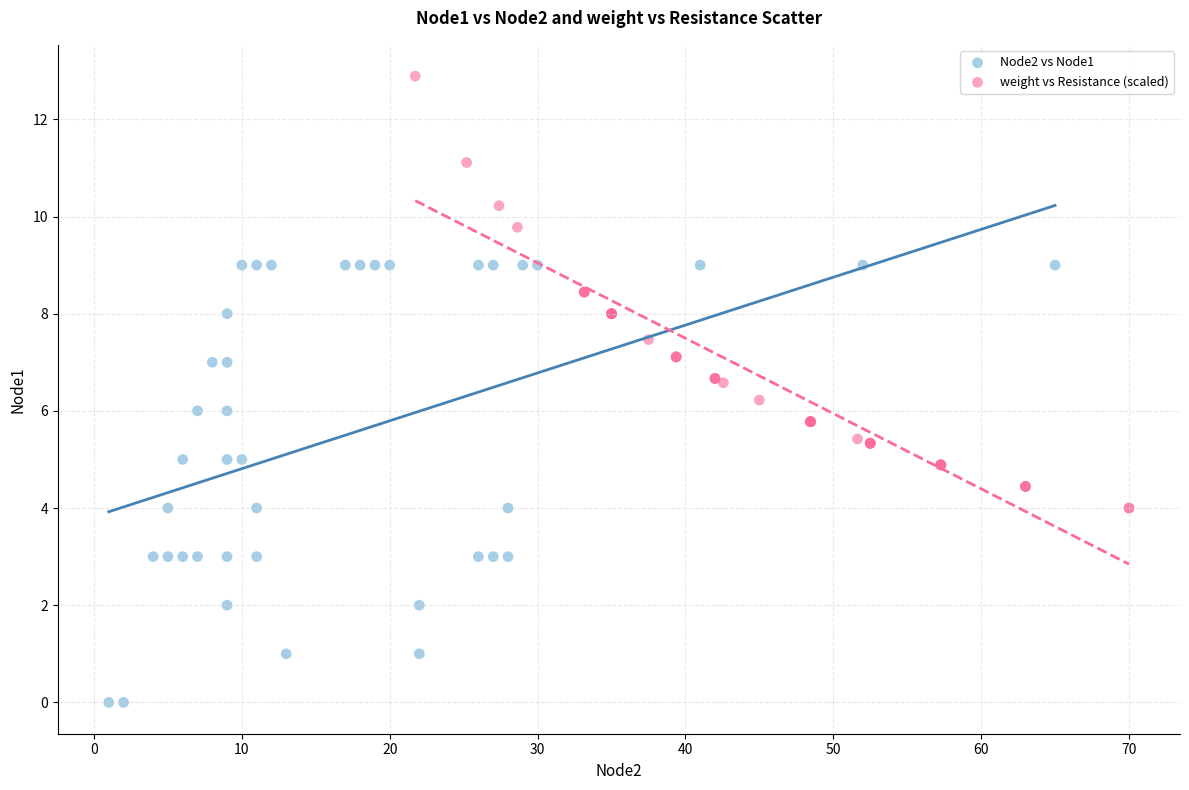

Which series contains the highest Y value?

weight vs Resistance (scaled)